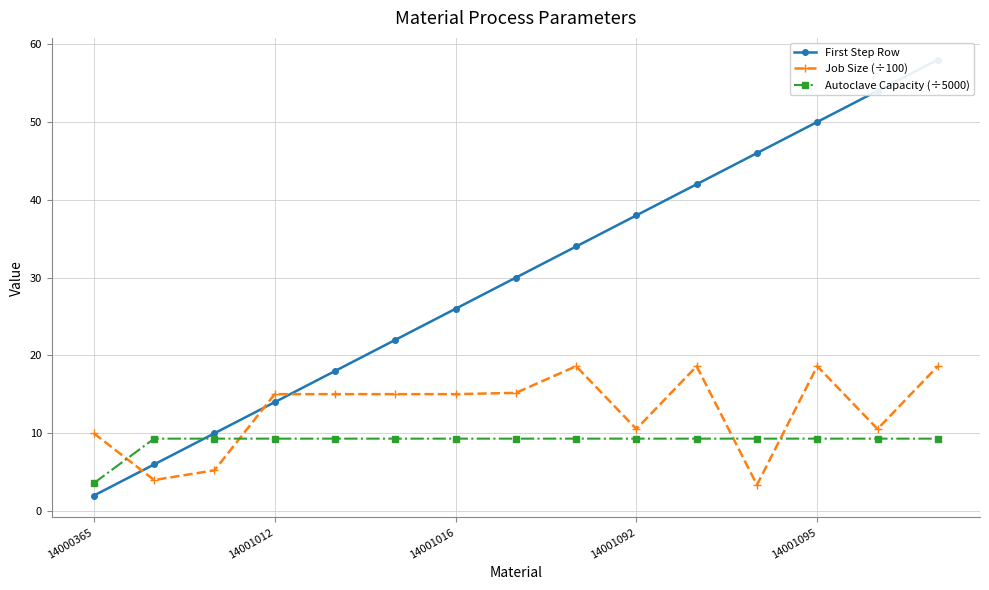

True or false: Job Size (÷100) and Autoclave Capacity (÷5000) intersect in this chart.

True